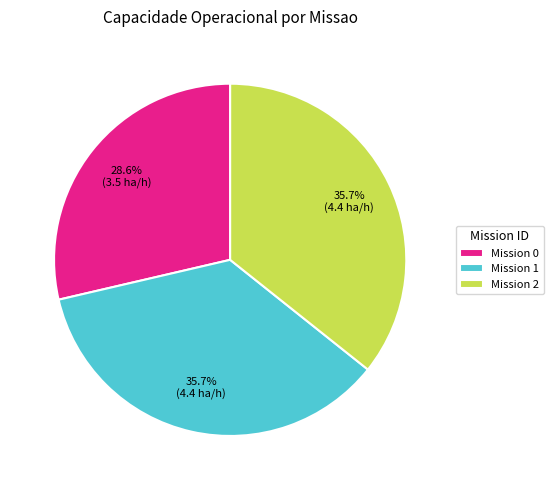

What percentage is NOT represented by Mission 2?

64.3%